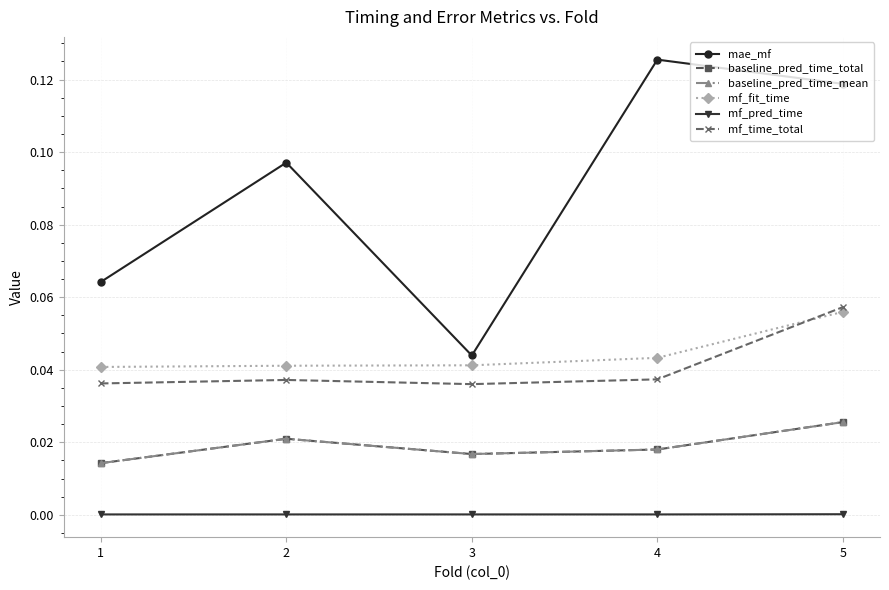

Which category has the highest value across all series?

4